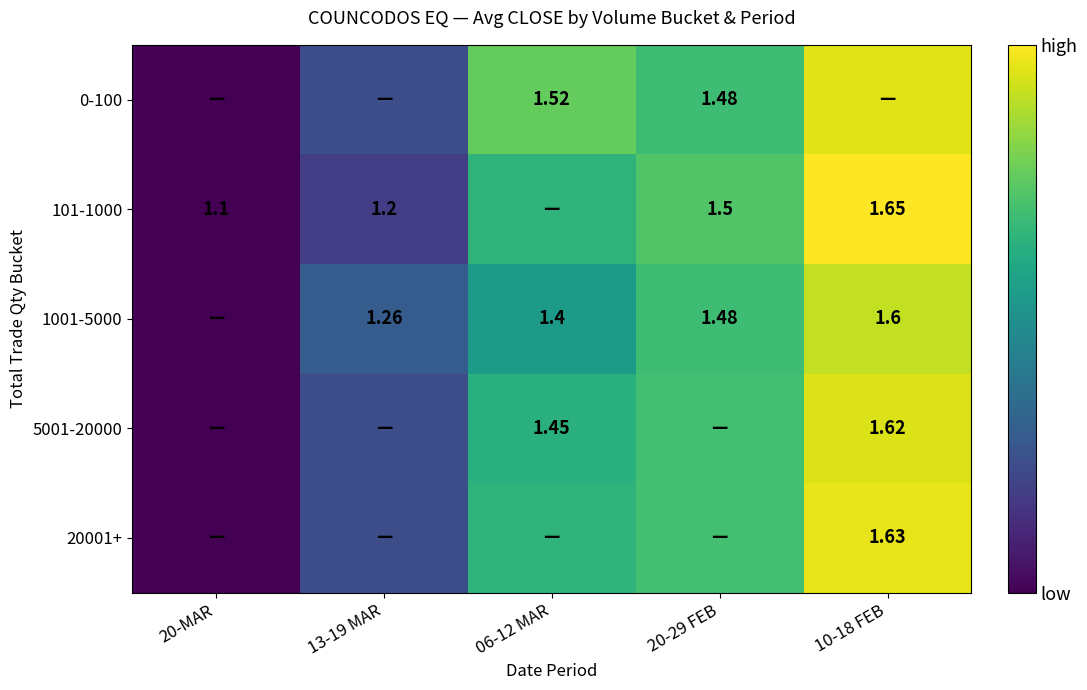

Is the value of 101-1000 at 20-MAR greater than the value of 5001-20000 at 06-12 MAR?

No